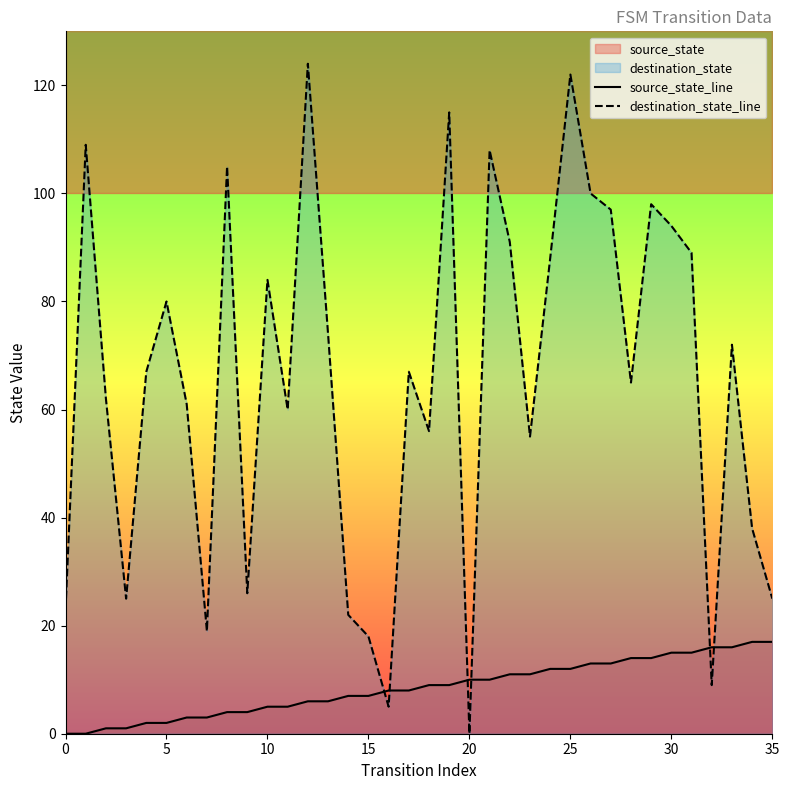

What is the difference between the source_state_line values at 32 and 23?

5